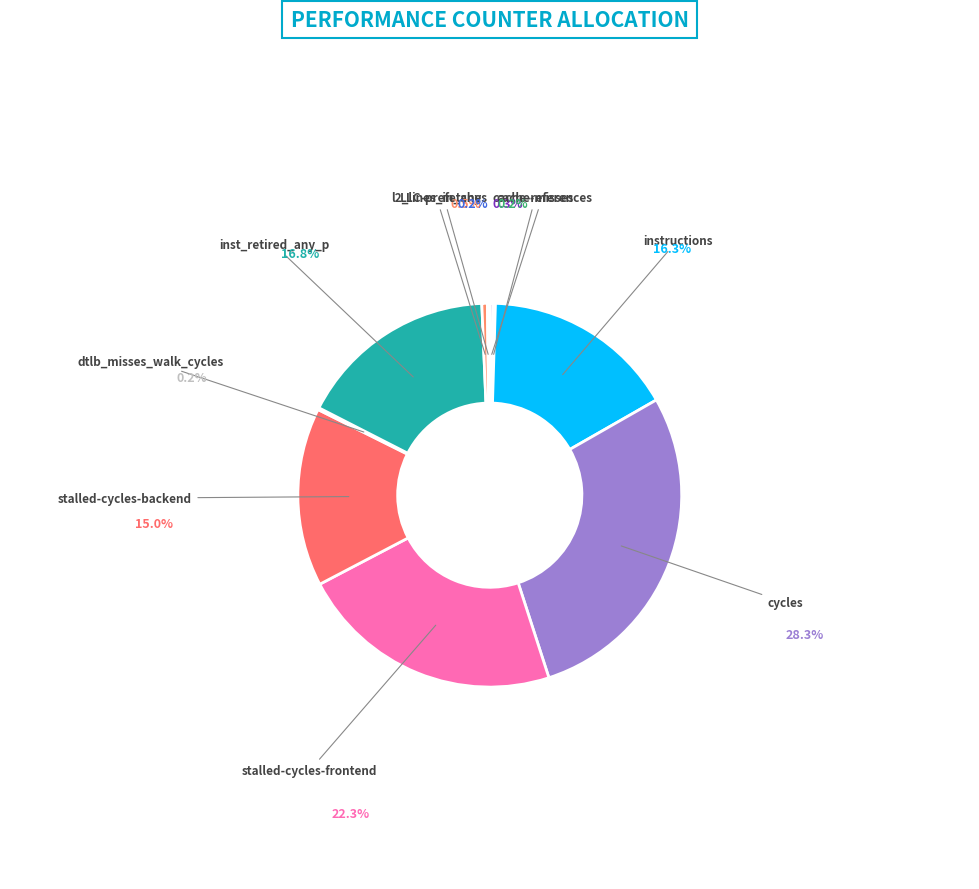

Does stalled-cycles-frontend represent more than half of the total?

No